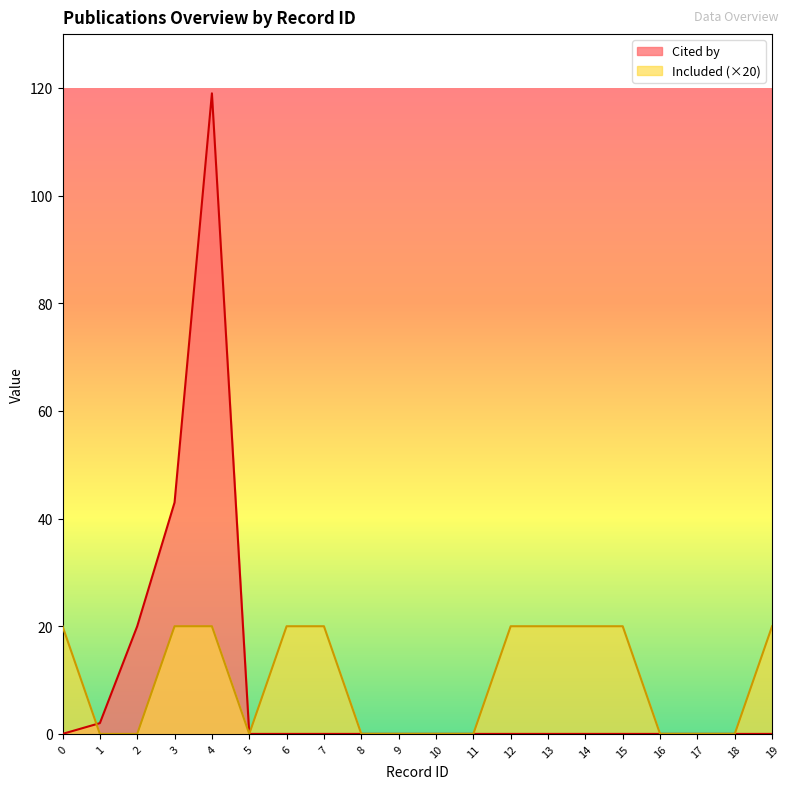

After their last crossing, which series has the higher values: Cited by or Included?

Cited by